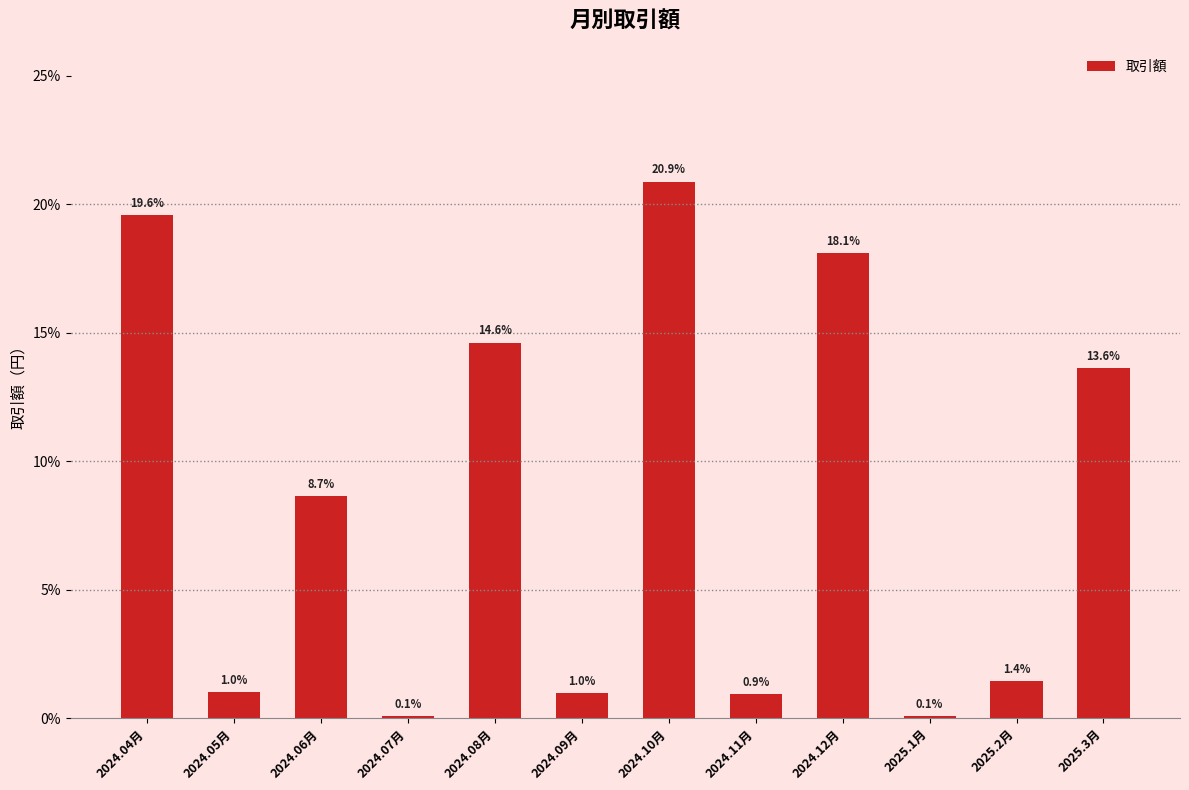

Where does the data first go above 8?

2024.04月